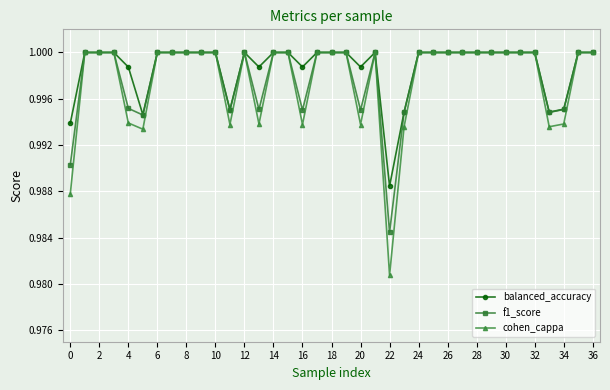

At how many categories does at least one series exceed 0?

37